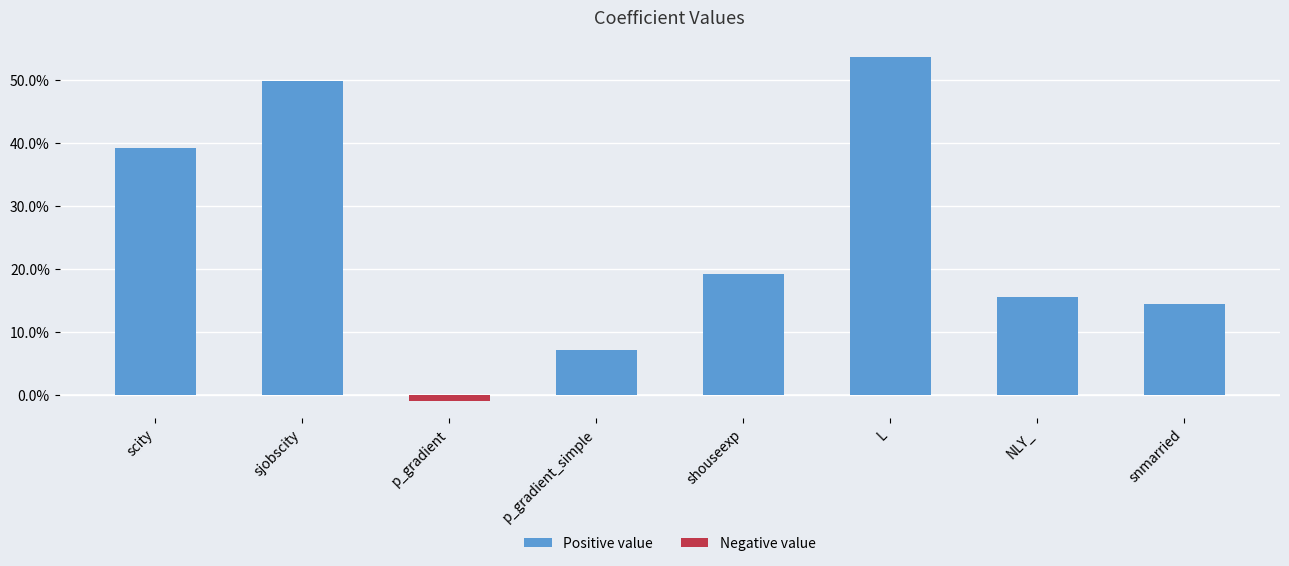

At which label does the data first exceed 0?

scity